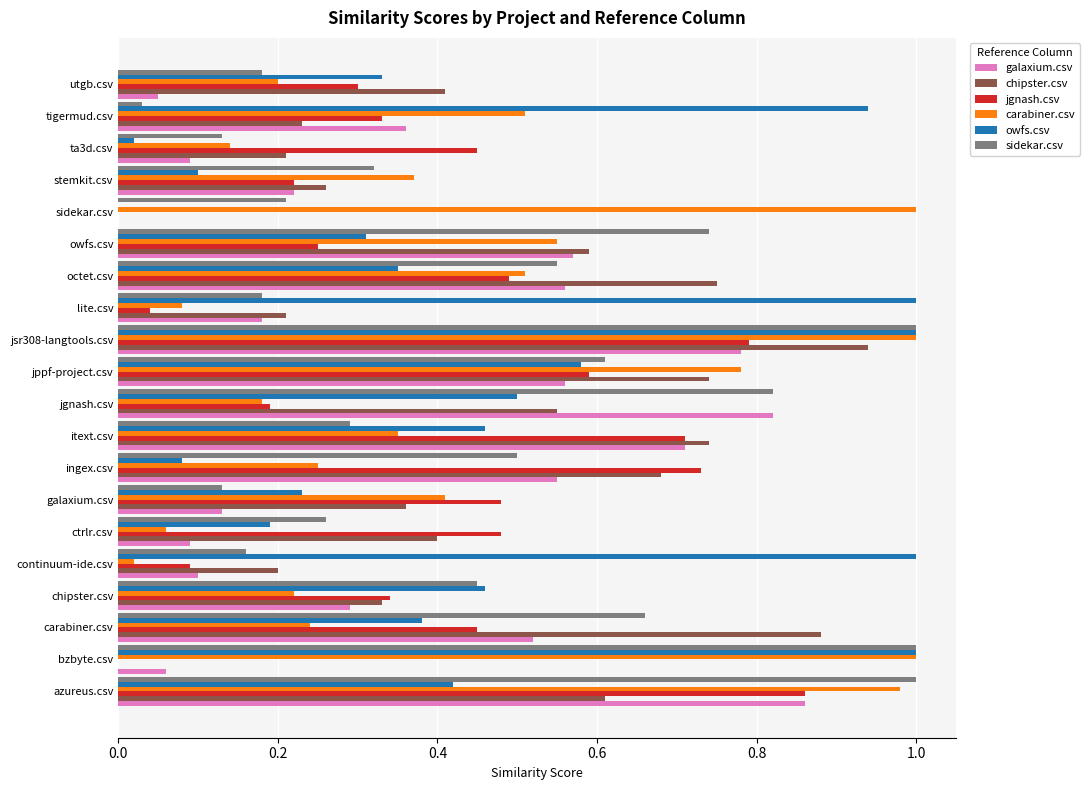

Which series changed the most between jgnash.csv and tigermud.csv?

sidekar.csv